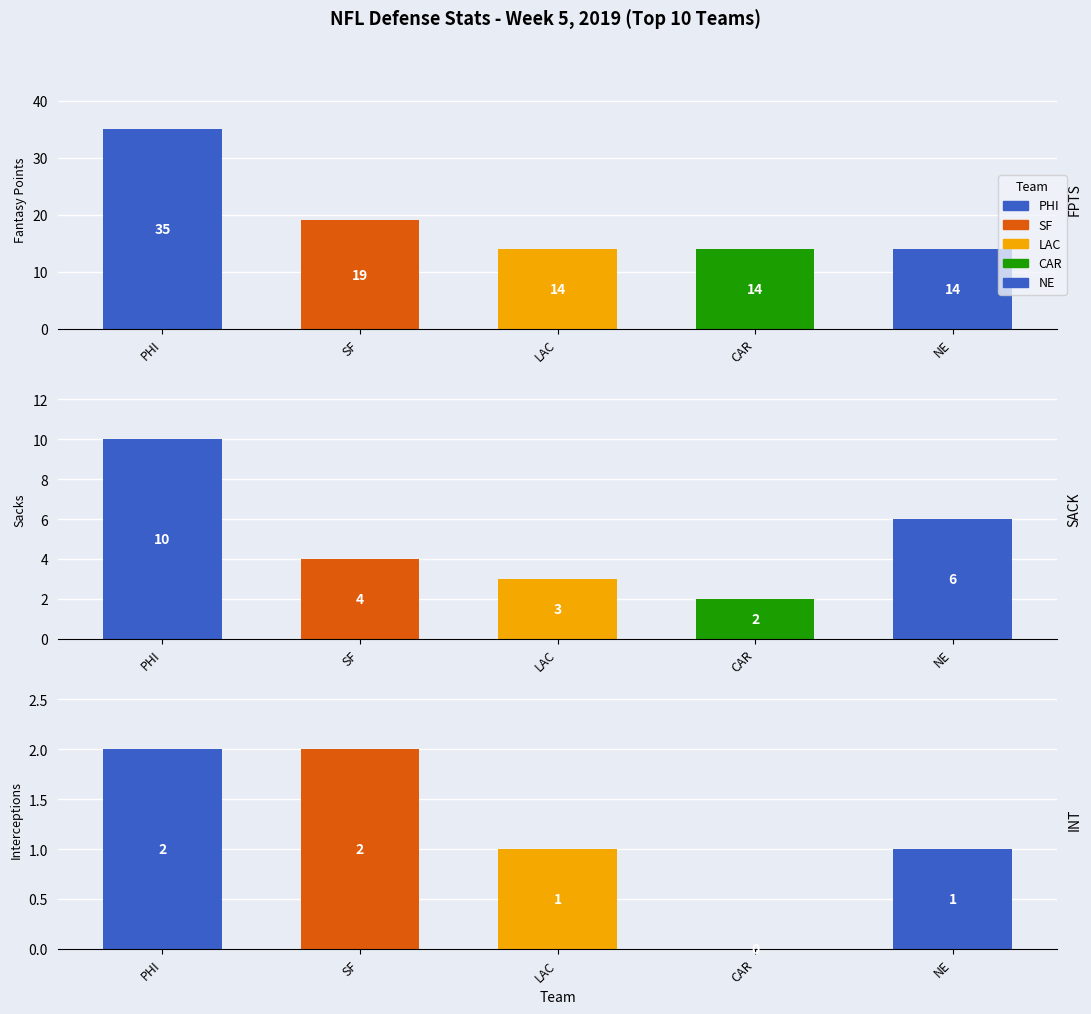

What is the difference between the highest and lowest values at San Francisco 49ers?

17